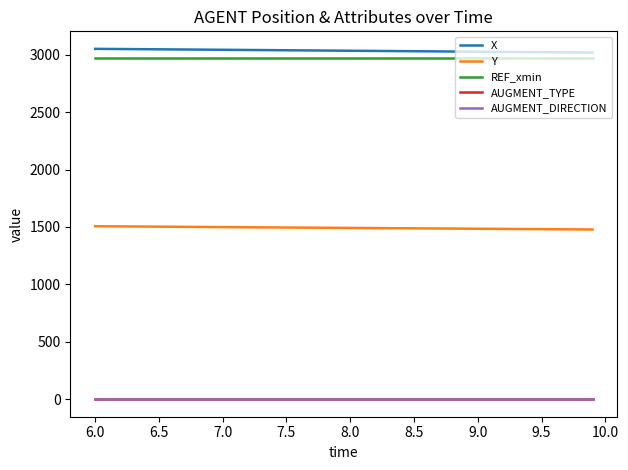

What is the greatest value displayed?

3049.9